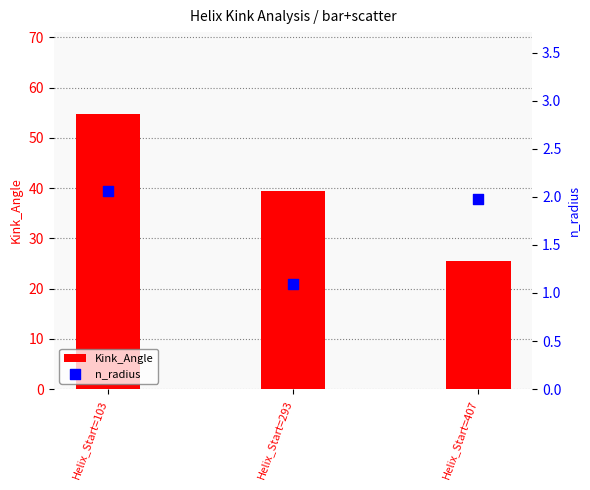

At which category is the sum across all series the highest?

Helix_Start=103